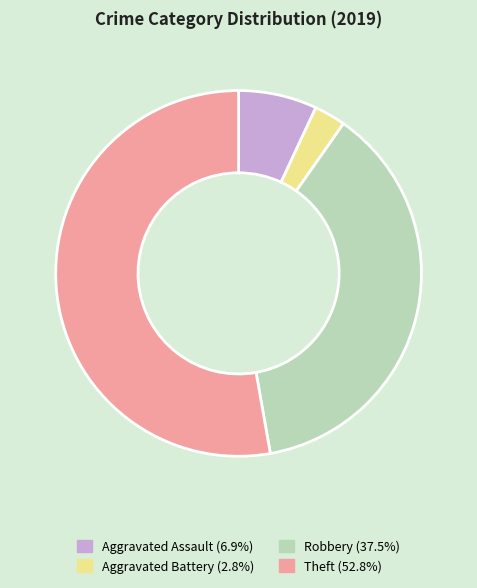

Which has a higher value, Robbery or Theft?

Theft